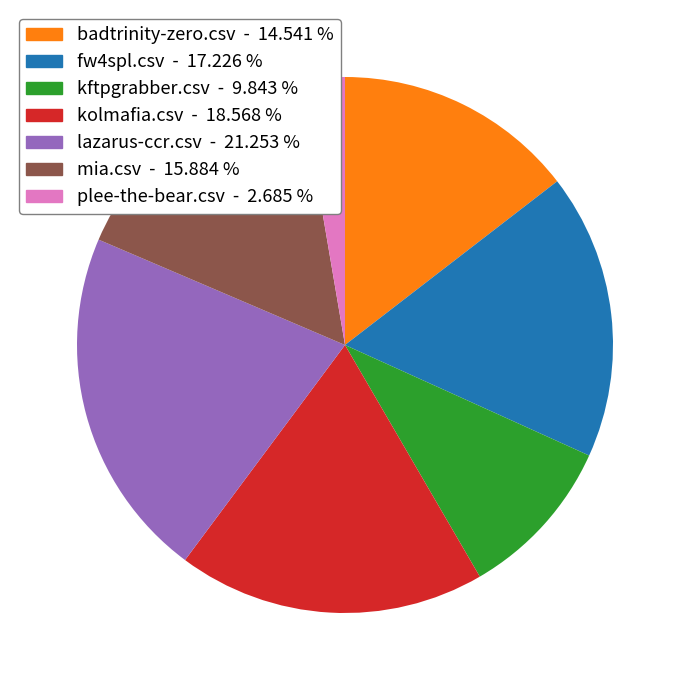

Is there a majority slice in this chart?

No